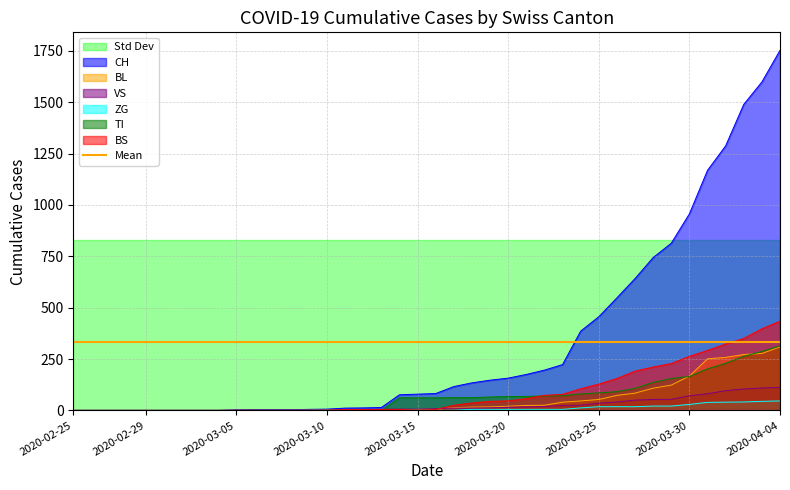

The ZG series shows 0 at 12. True or false?

True